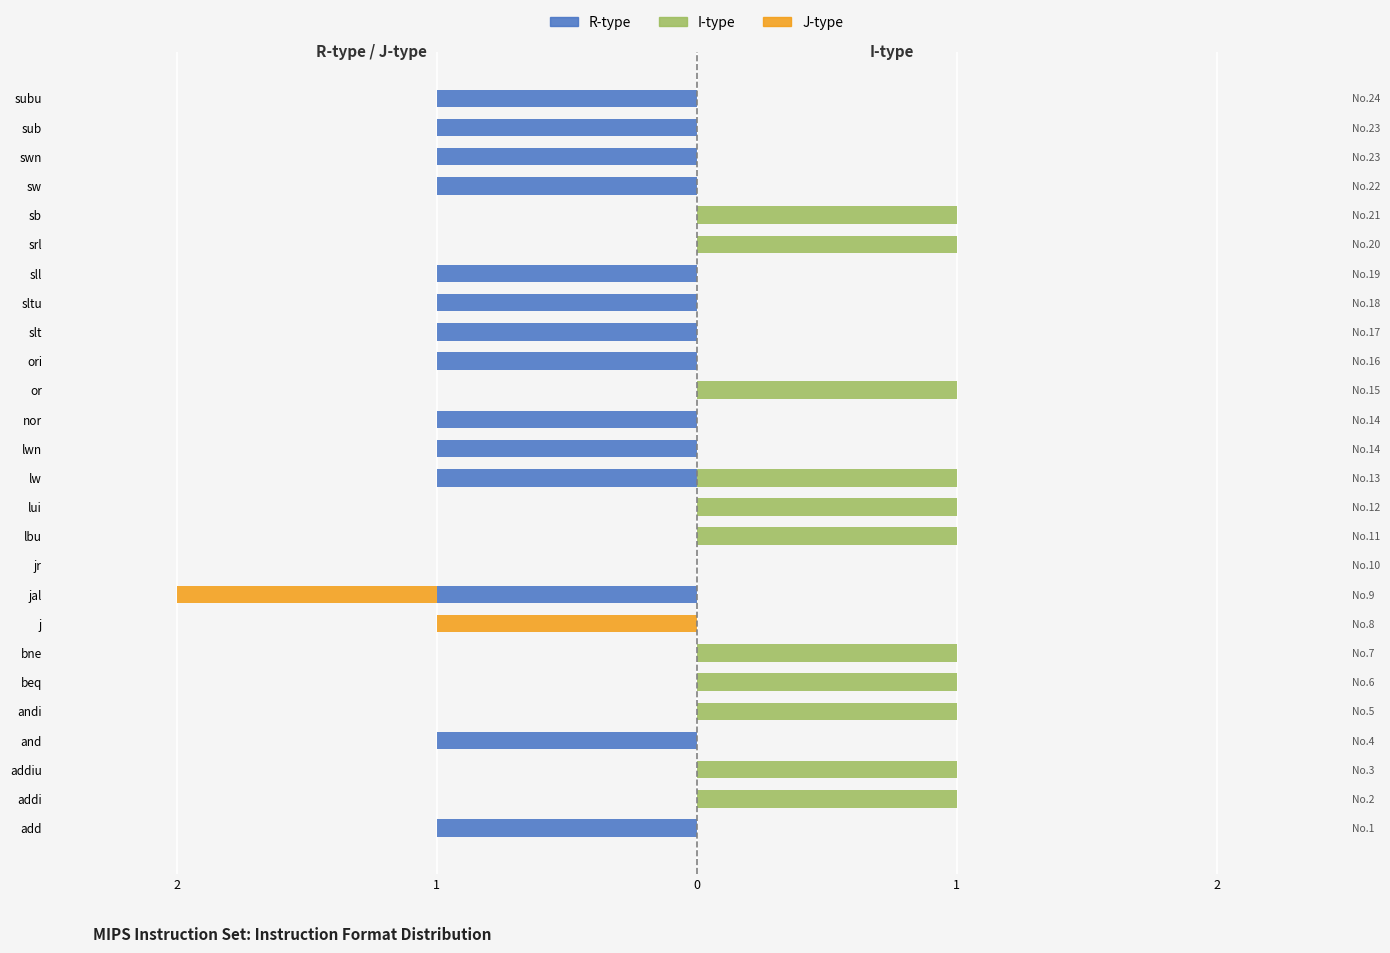

List the series in order of their overall mean, highest first.

I-type, J-type, R-type